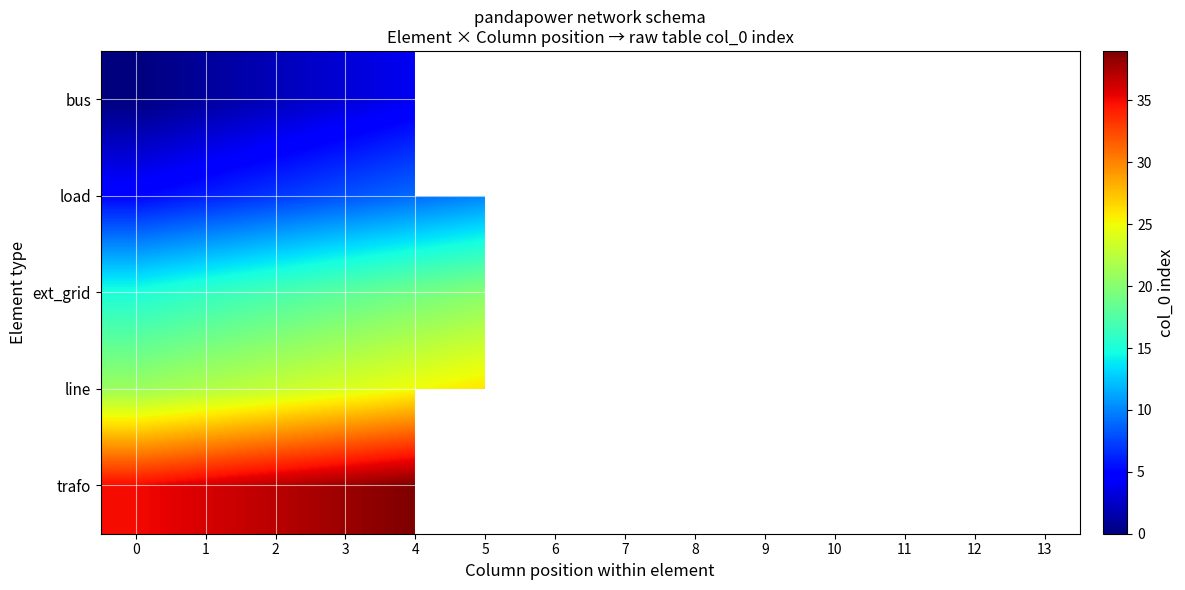

List the series in order of their overall mean, lowest first.

bus, load, ext_grid, line, trafo